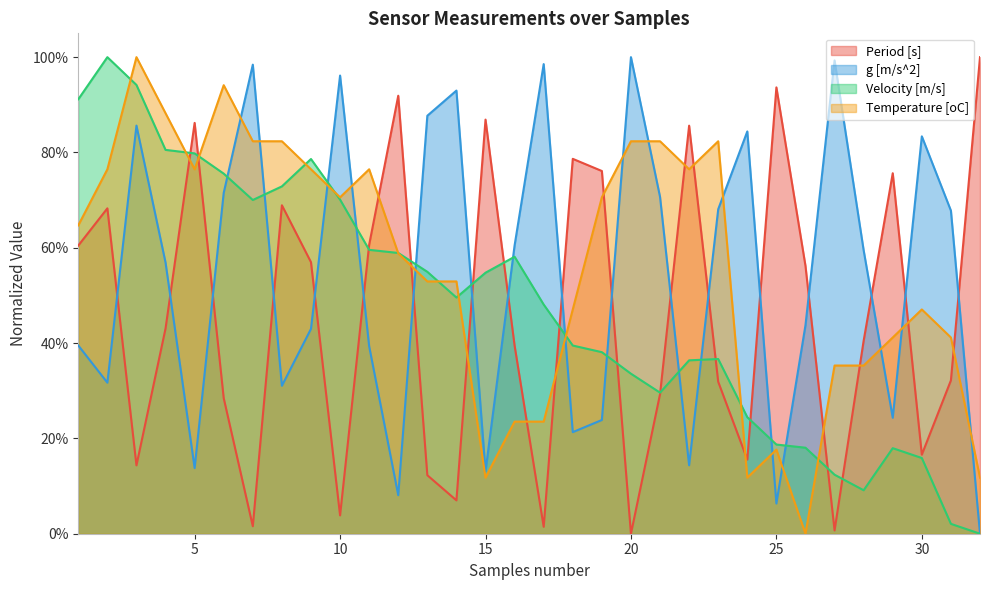

Rank the series by their maximum value, from lowest to highest.

Period [s], g [m/s^2], Velocity [m/s], Temperature [oC]